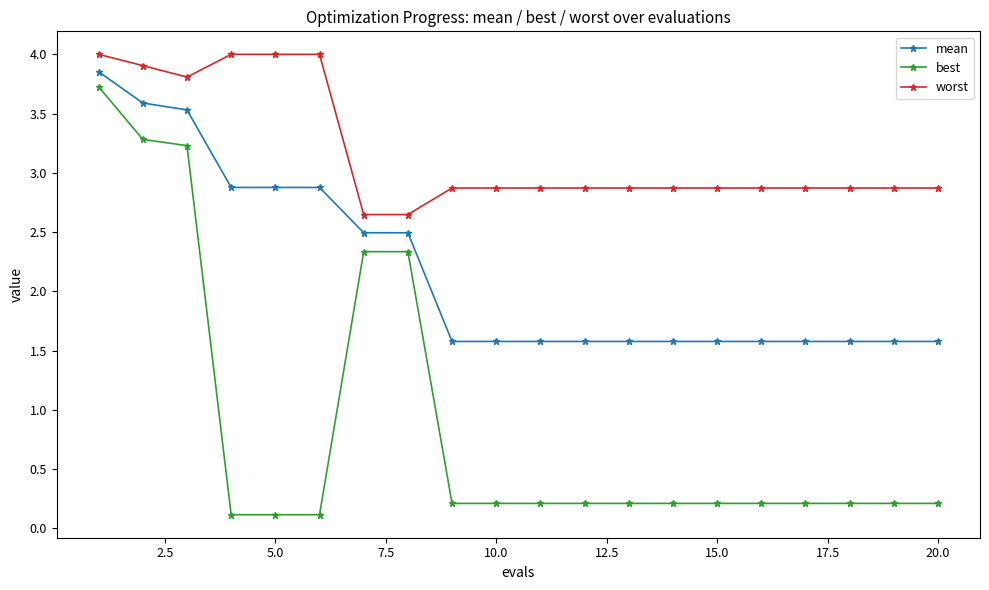

What is the value of the best point at the 18th from the left?

0.2